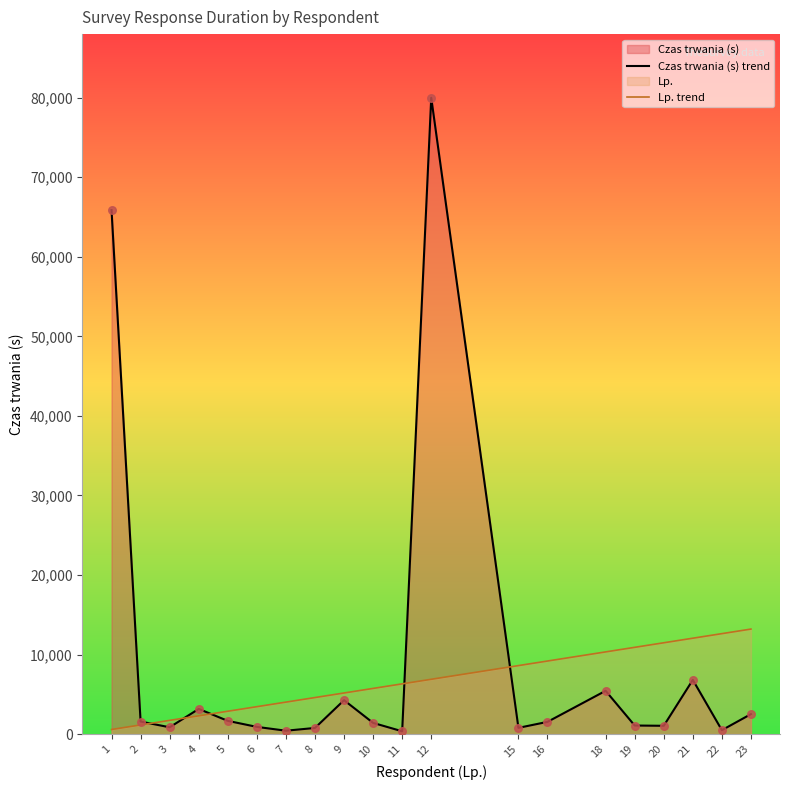

Which series contains the highest Y value?

Czas trwania (s) trend